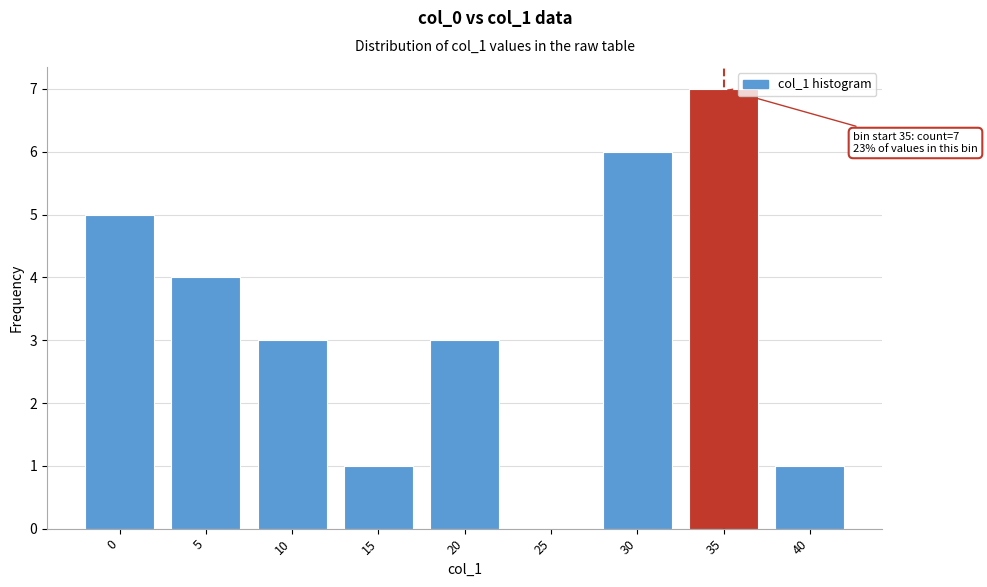

Reading left to right, what are all the values shown in this chart?

0=5	5=4	10=3	15=1	20=3	25=0	30=6	35=7	40=1